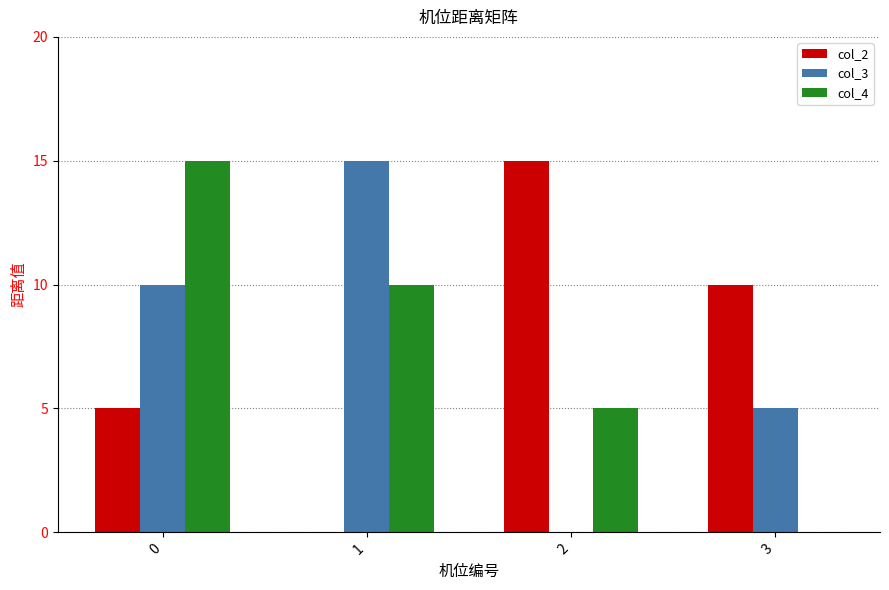

Which series changed the most between 0 and 3?

col_4